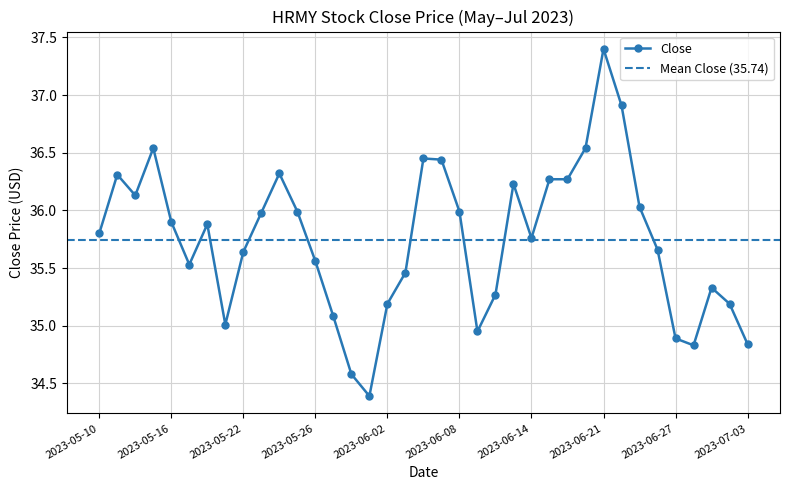

What is the label of the 33rd point from the left?

2023-06-27